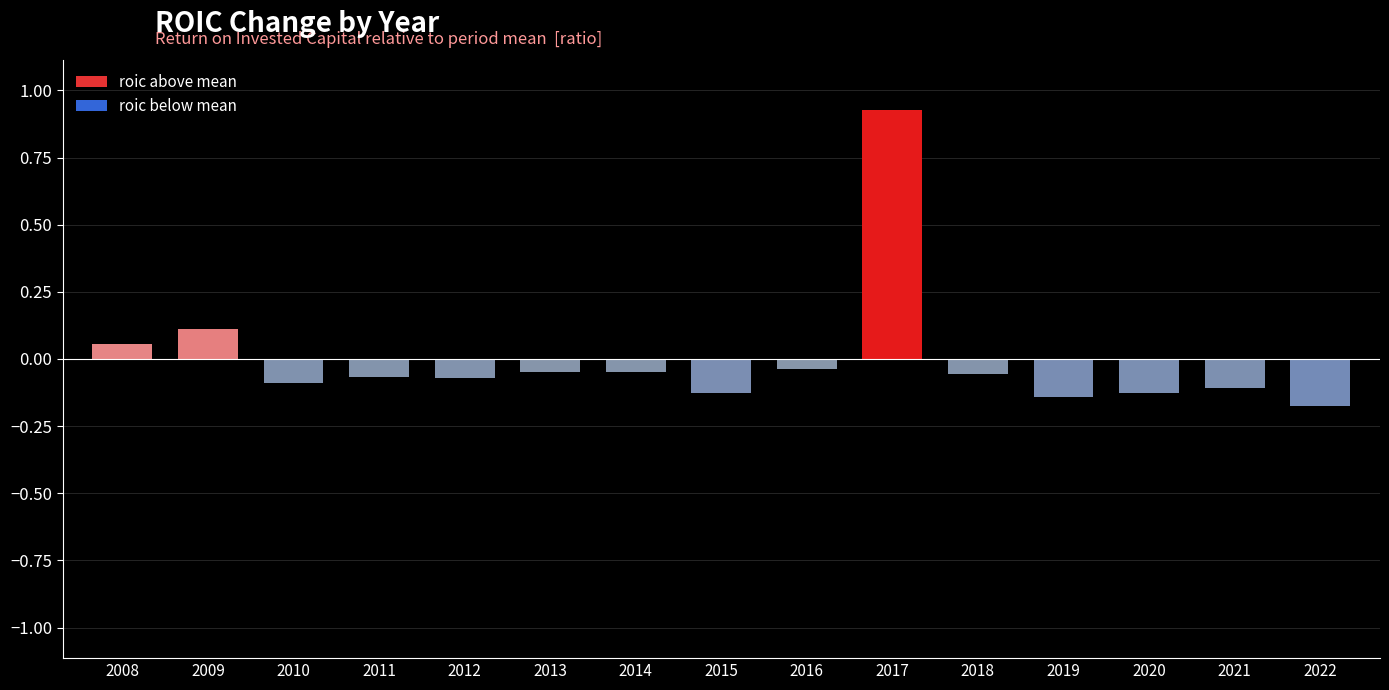

At which category does the chart reach its minimum across all series?

2022